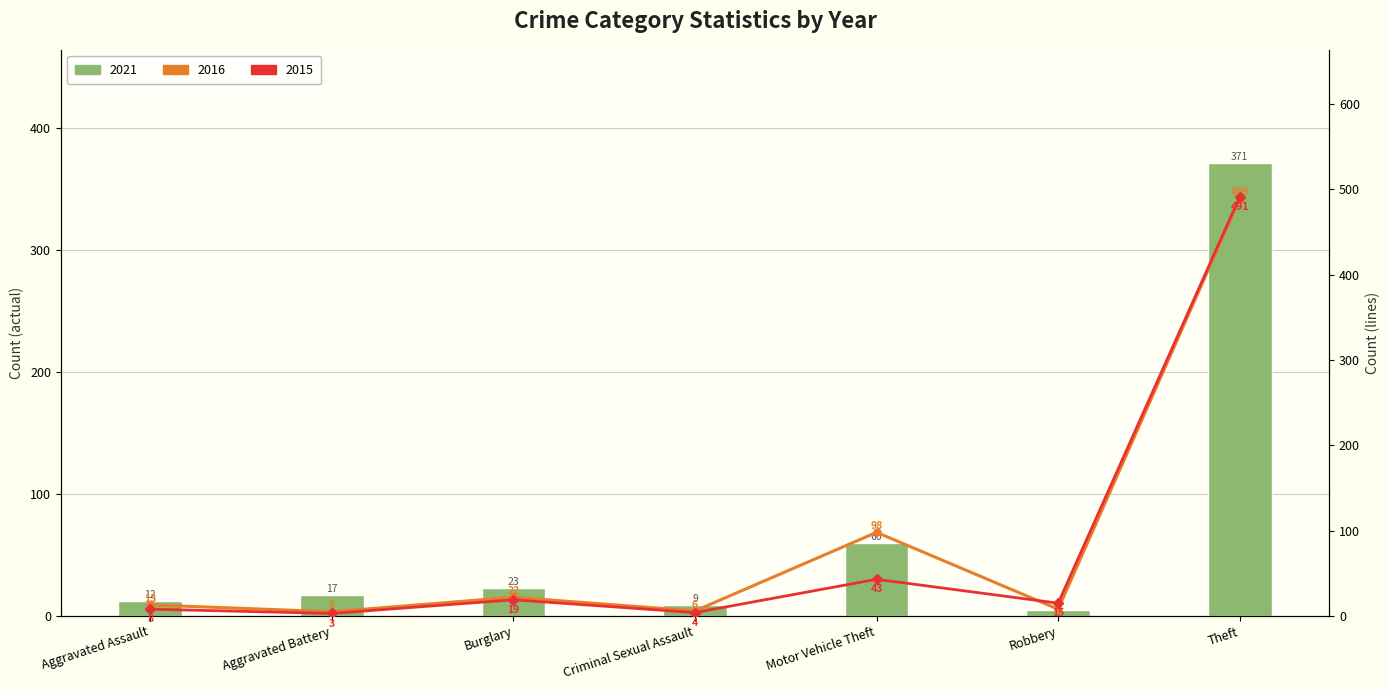

What is the greatest value displayed?

491